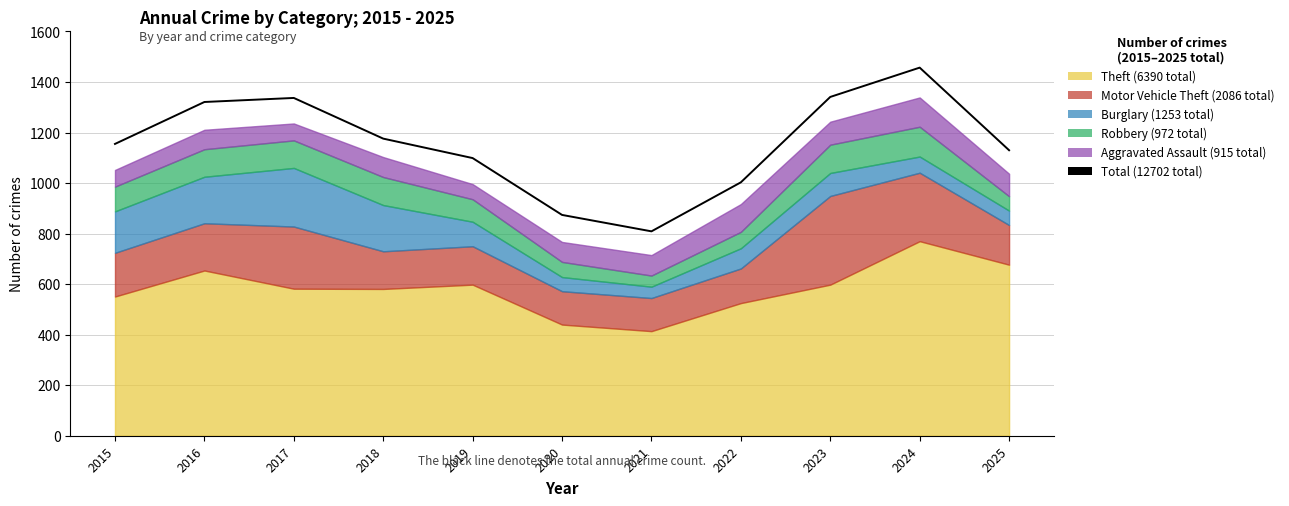

How many interior local peaks (higher than both neighbors) does the data have?

2